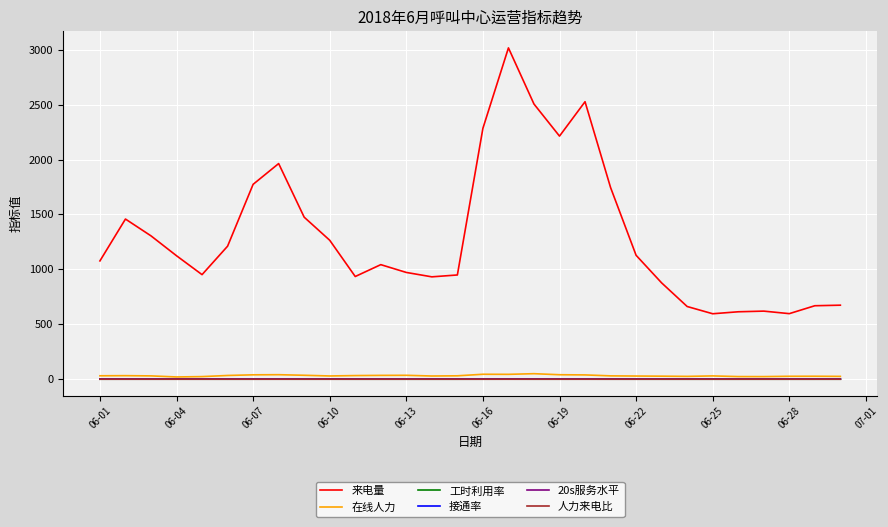

Which series has the largest range (max minus min)?

来电量